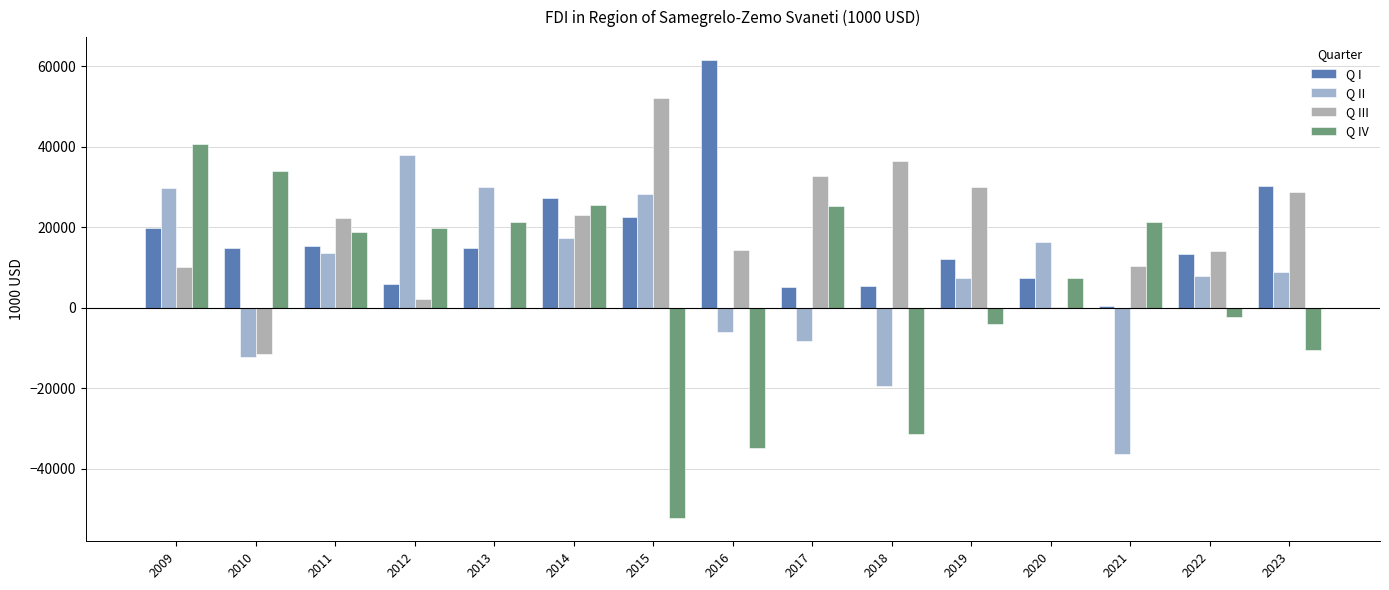

How many values in the Q IV series exceed 18890?

8